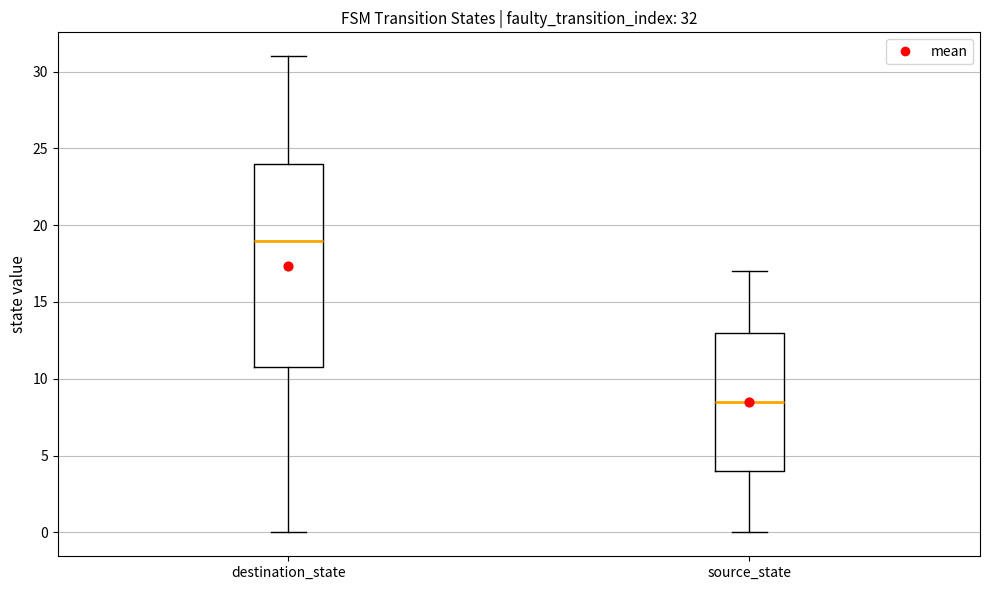

Comparing the boxes themselves (not the whiskers), which one is the tallest?

destination_state